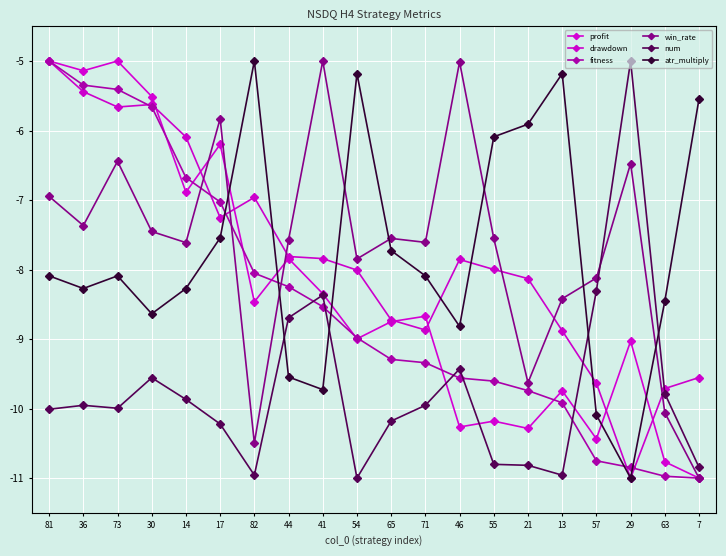

Where is the first local minimum for win_rate?

36